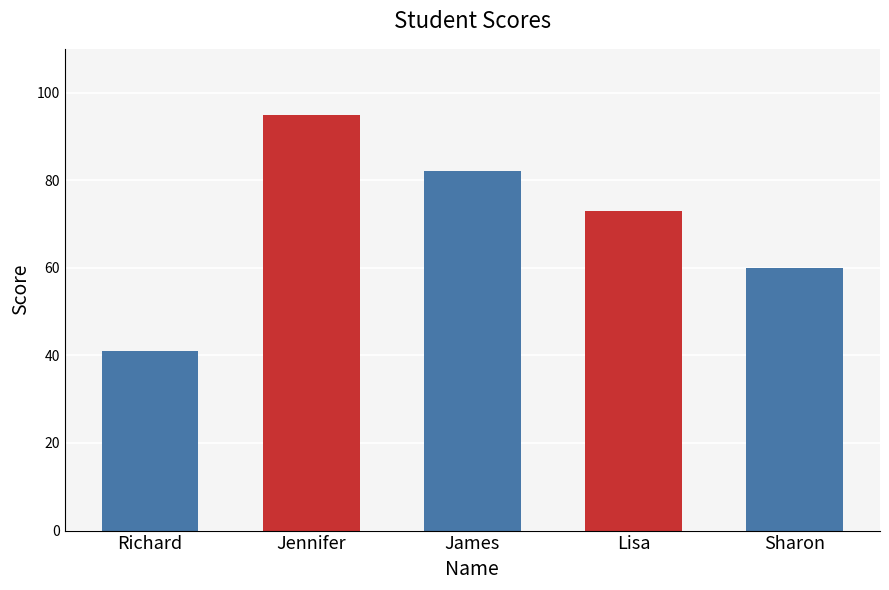

The value at James is 82. True or false?

True